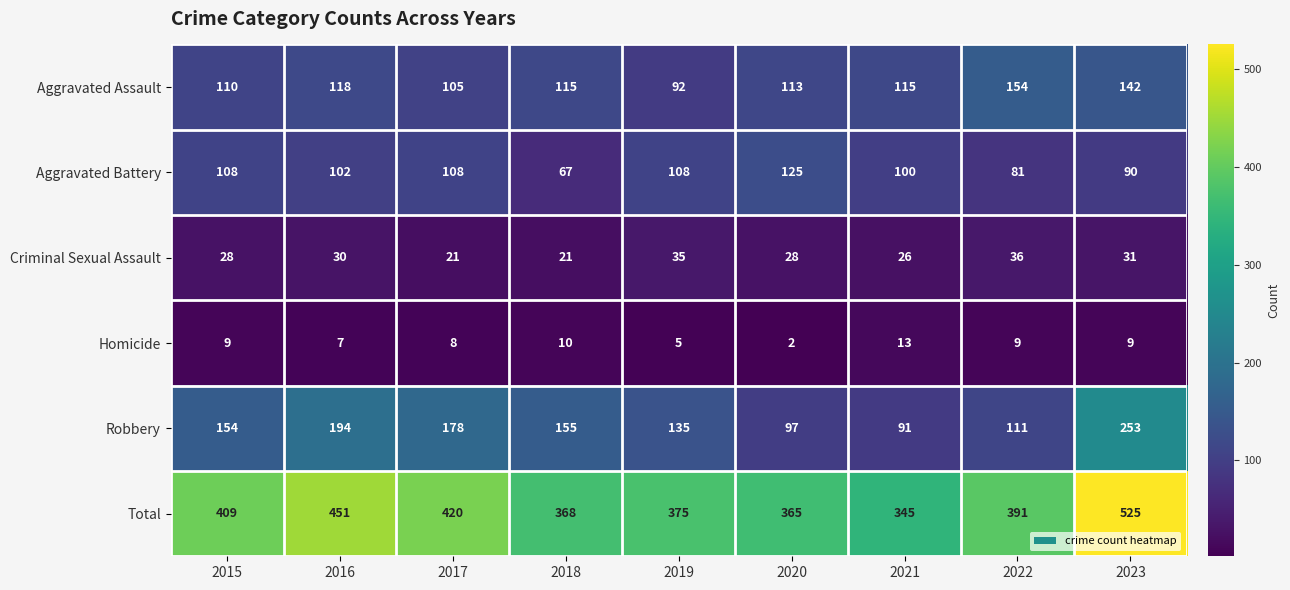

What is the greatest value displayed?

525